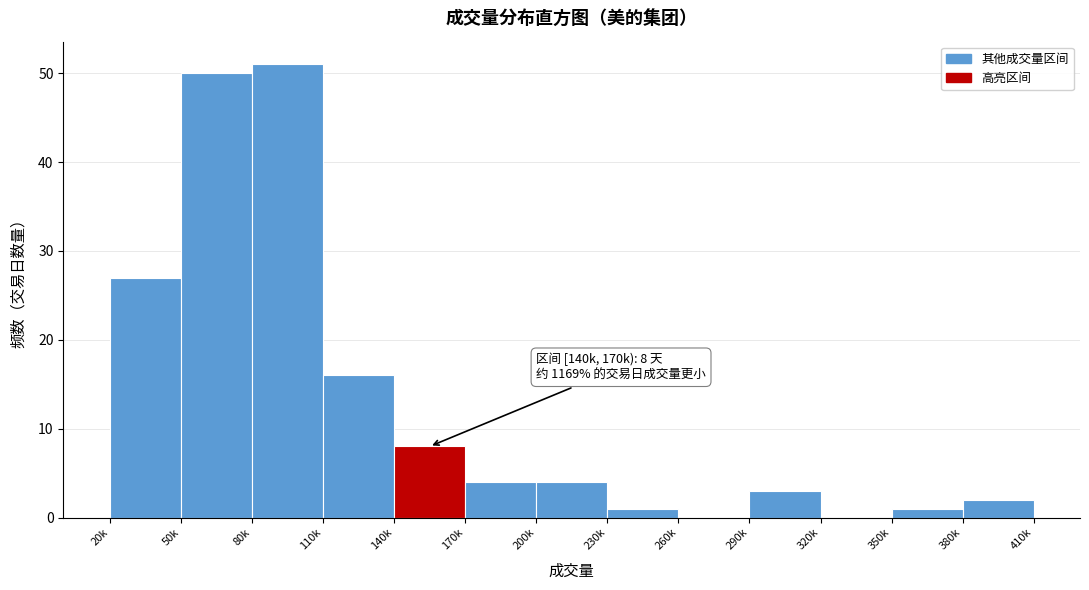

Reading right to left, extract all data points from this chart.

380k=2	350k=1	320k=0	290k=3	260k=0	230k=1	200k=4	170k=4	140k=8	110k=16	80k=51	50k=50	20k=27